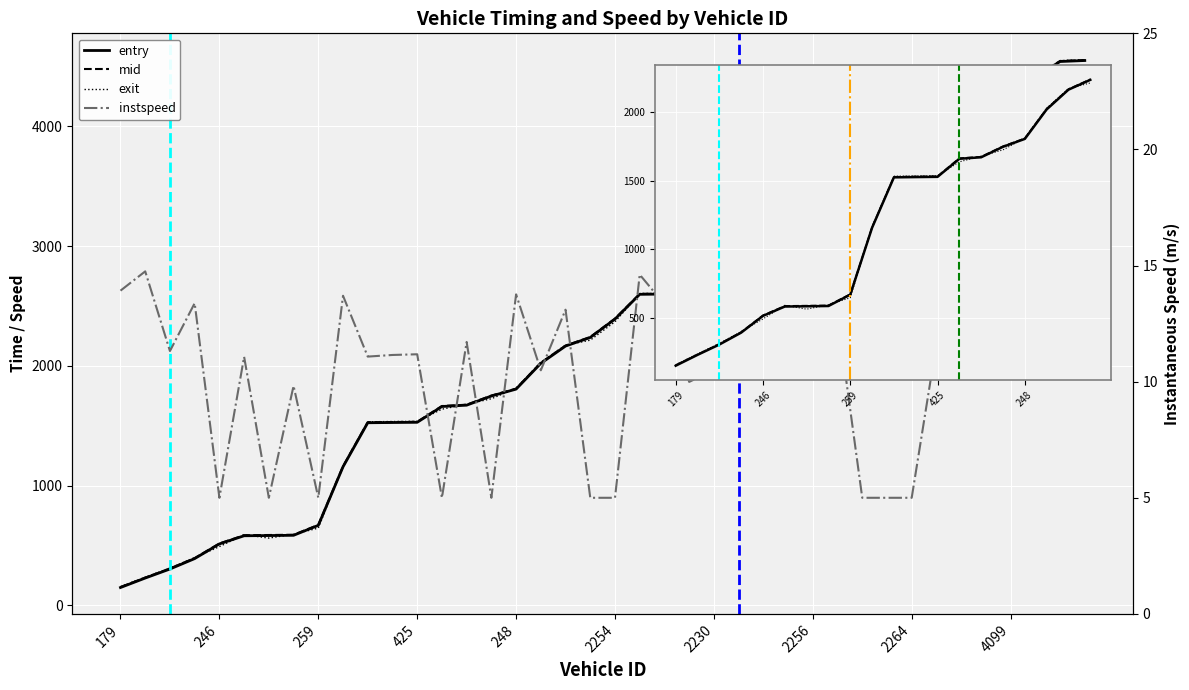

Which label corresponds to the smallest value in the chart?

246